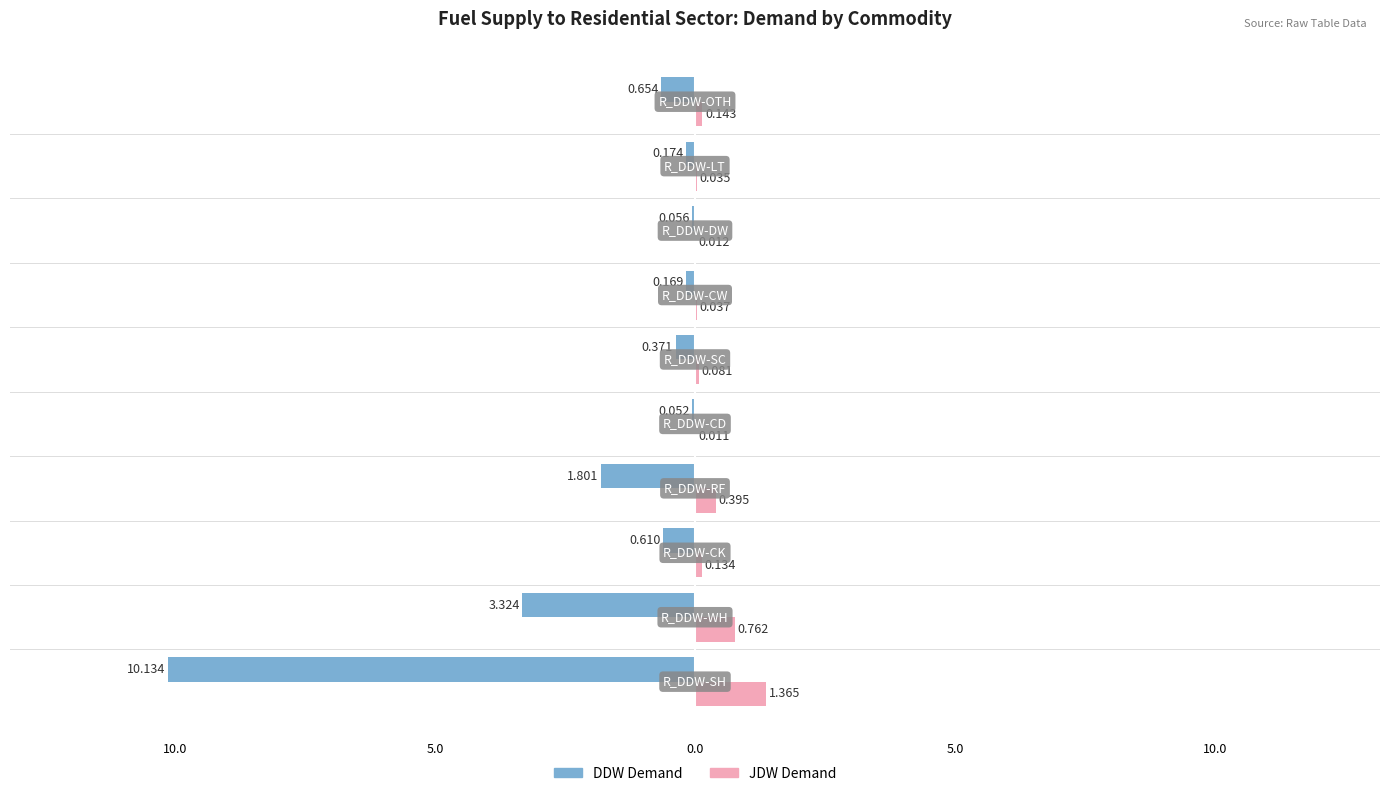

Reading left to right, what are all the values shown in this chart?

DDW Demand: -10.1	-3.3	-0.6	-1.8	-0.1	-0.4	-0.2	-0.1	-0.2	-0.7
JDW Demand: 1.4	0.8	0.1	0.4	0.0	0.1	0.0	0.0	0.0	0.1